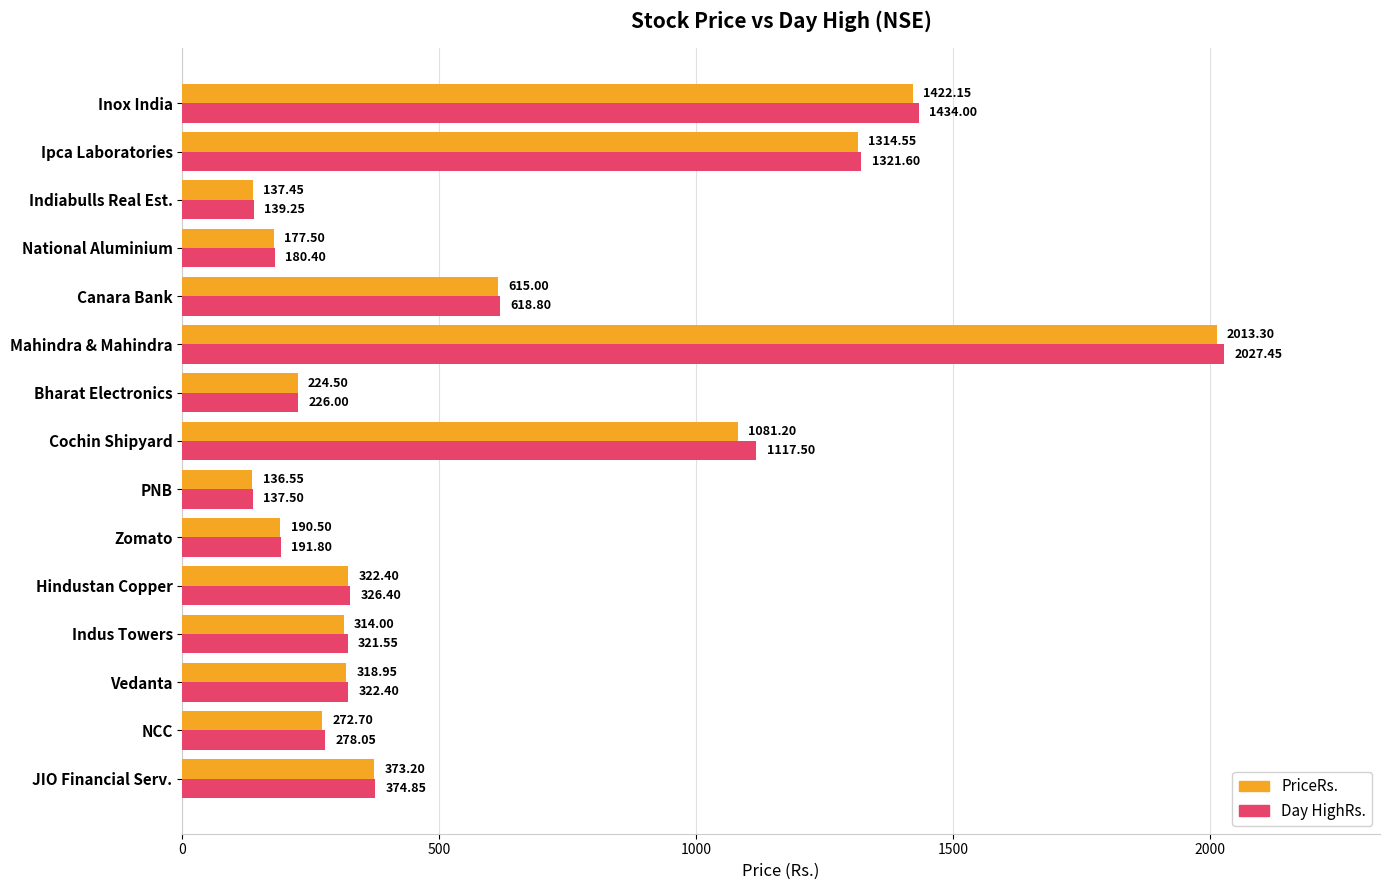

At which category is the sum across all series the highest?

Mahindra & Mahindra